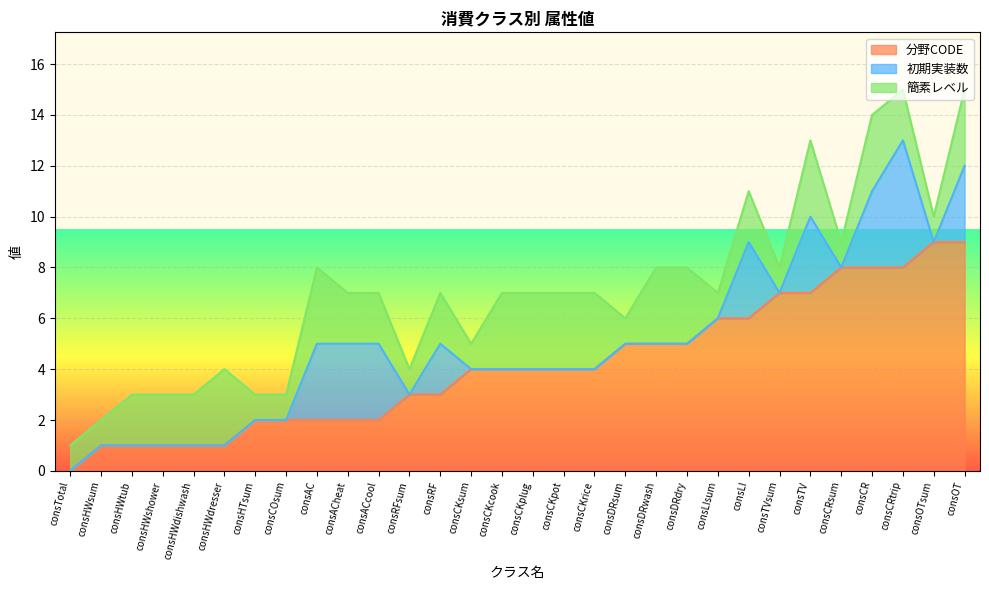

Is the value of 分野CODE at consHWshower greater than the value of 簡素レベル at consACheat?

No